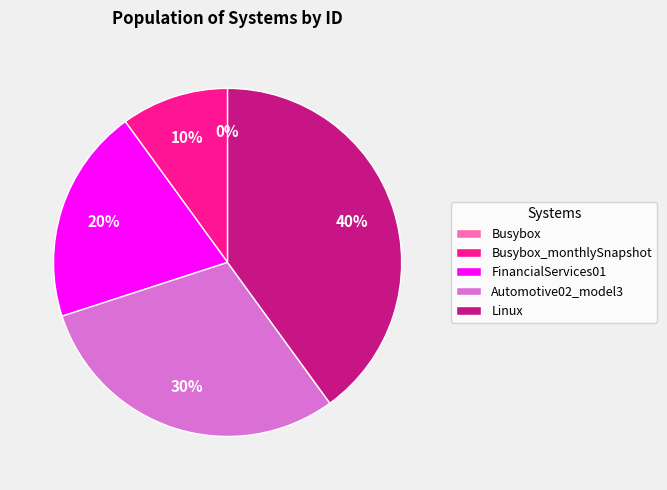

True or false: Automotive02_model3 accounts for 22% of the total.

False